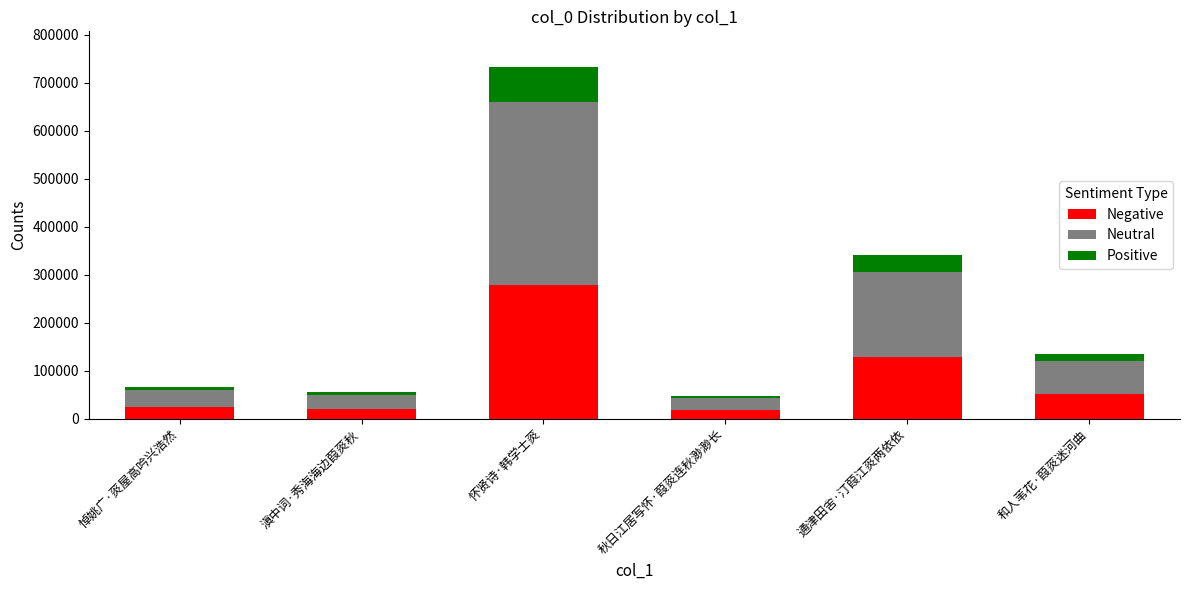

What is the maximum value for Negative?

278898